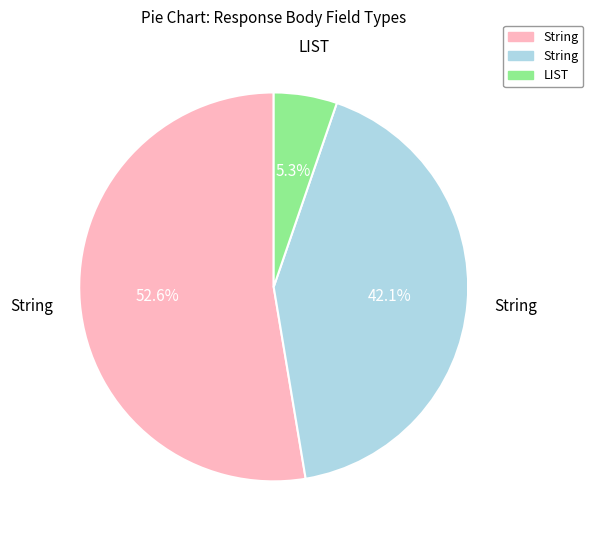

Is there any slice that represents more than half of the pie?

Yes